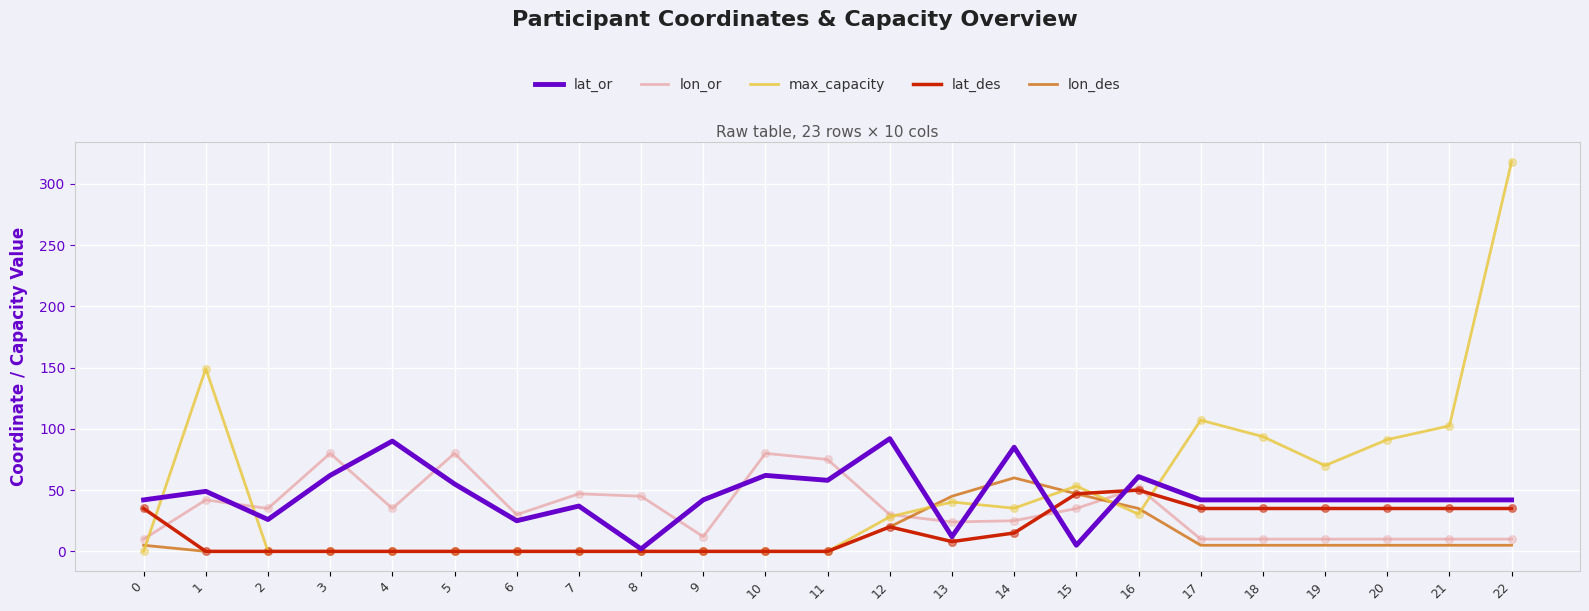

What are all the series names shown in the legend?

lat_or, lon_or, max_capacity, lat_des, lon_des